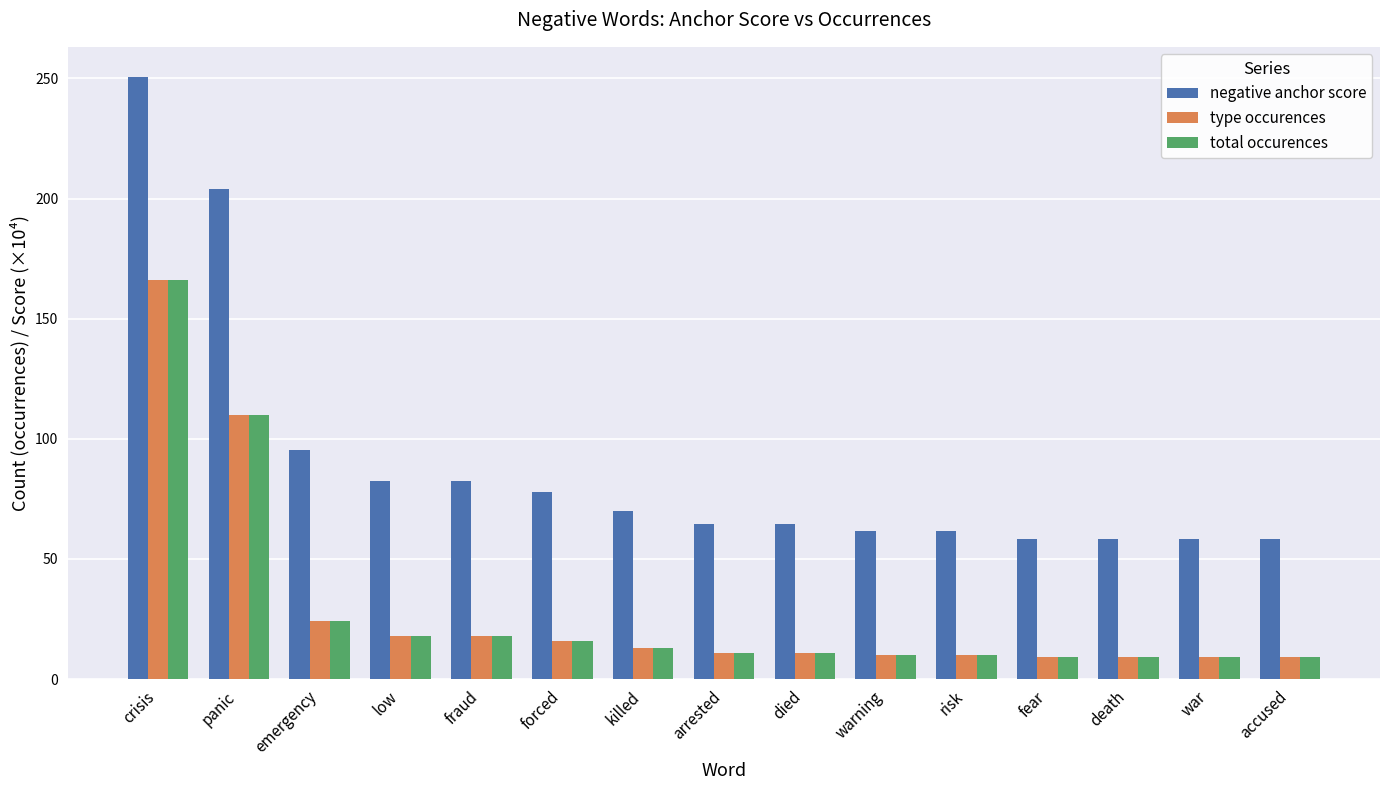

At how many categories does at least one series exceed 144?

2